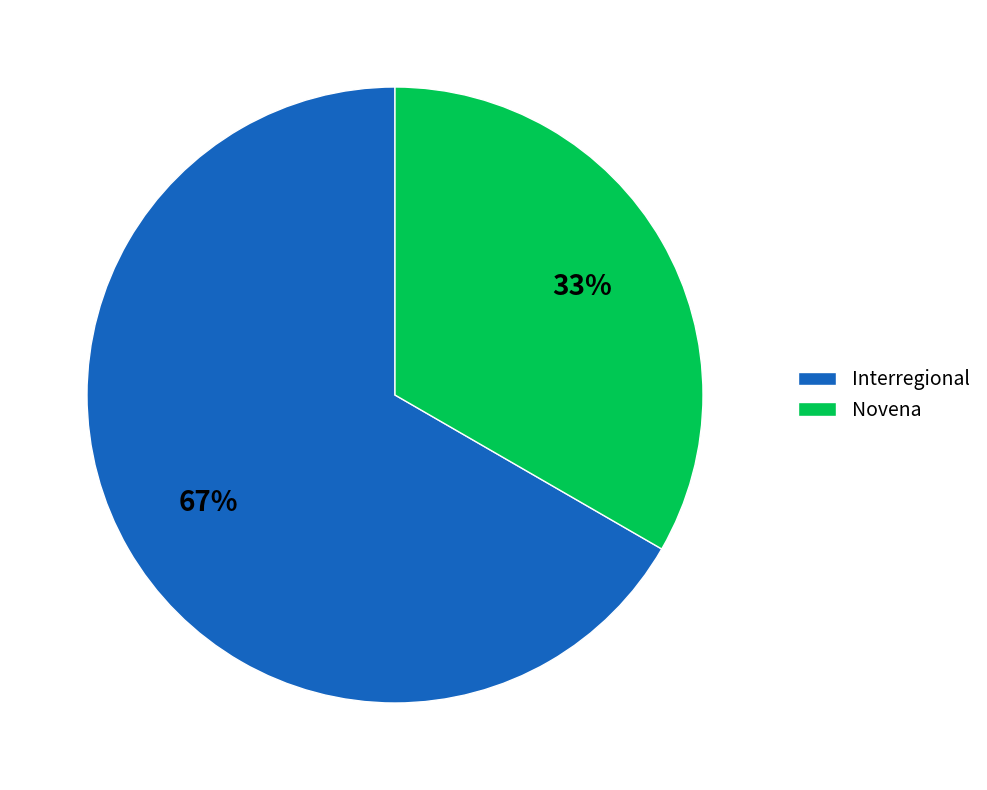

Which slice is the smallest?

Novena